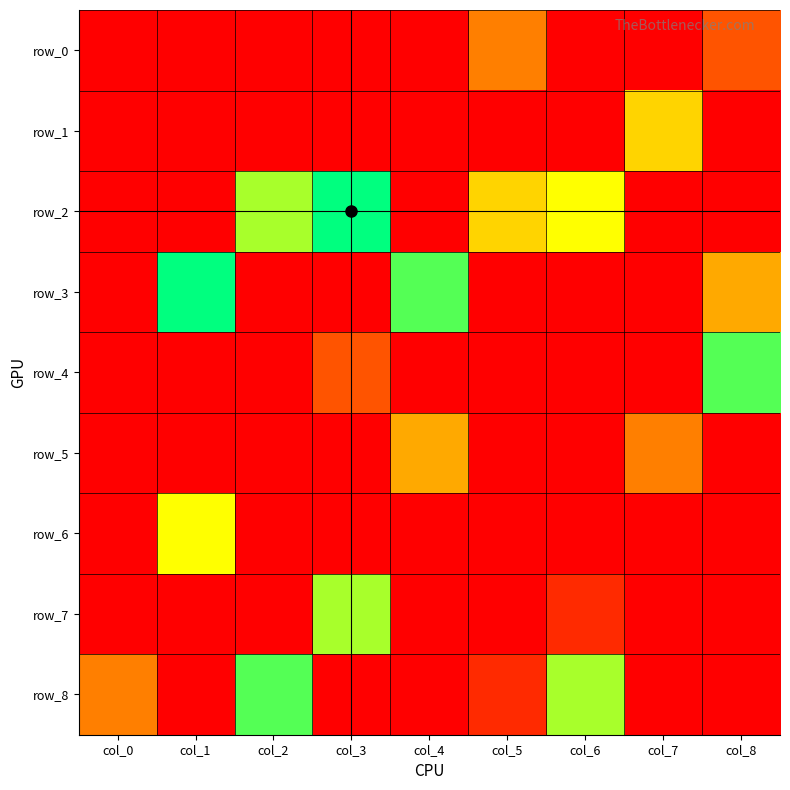

Which label corresponds to the largest value in the chart?

col_3